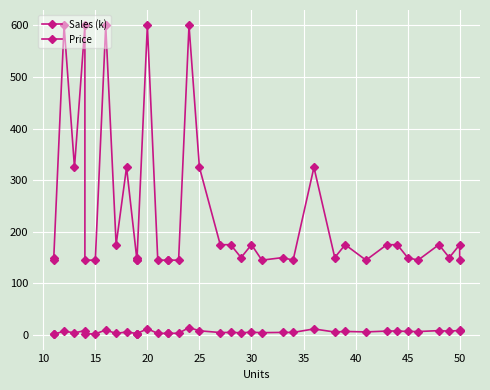

True or false: Price has more than 1 interior local peaks.

True